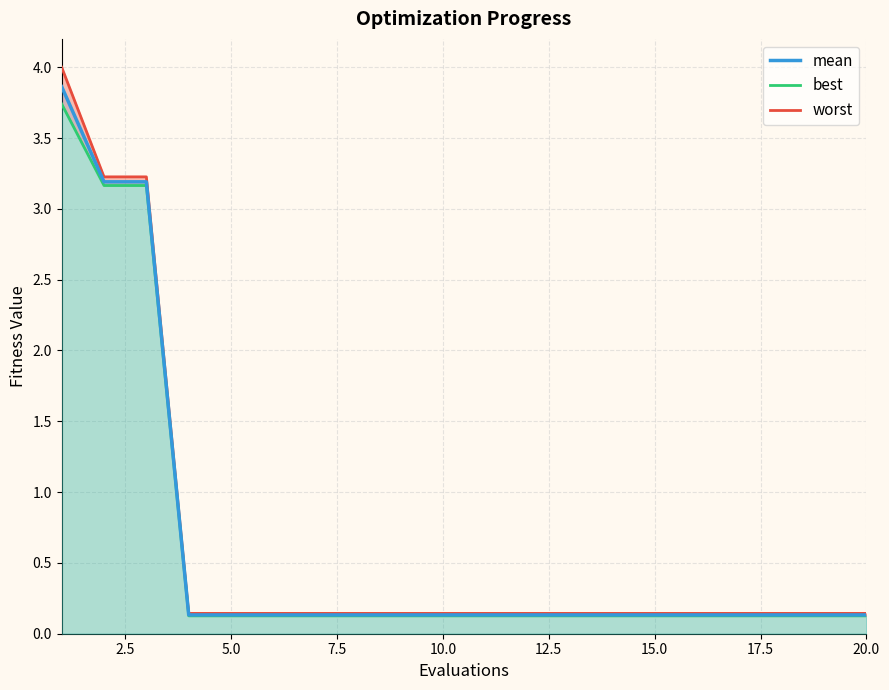

How many series are shown in this chart?

3